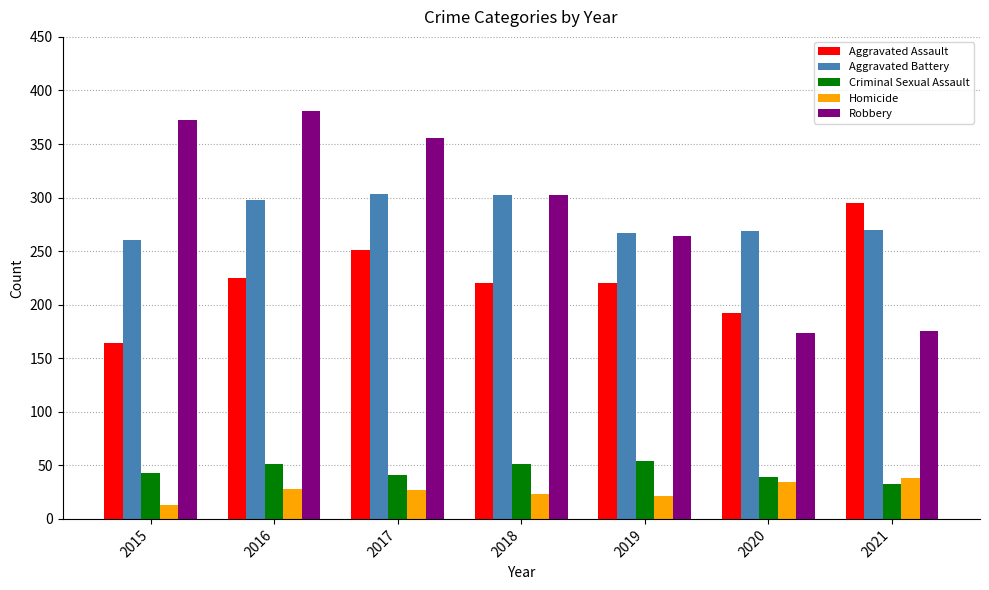

Where does the Homicide series first go above 27?

2016